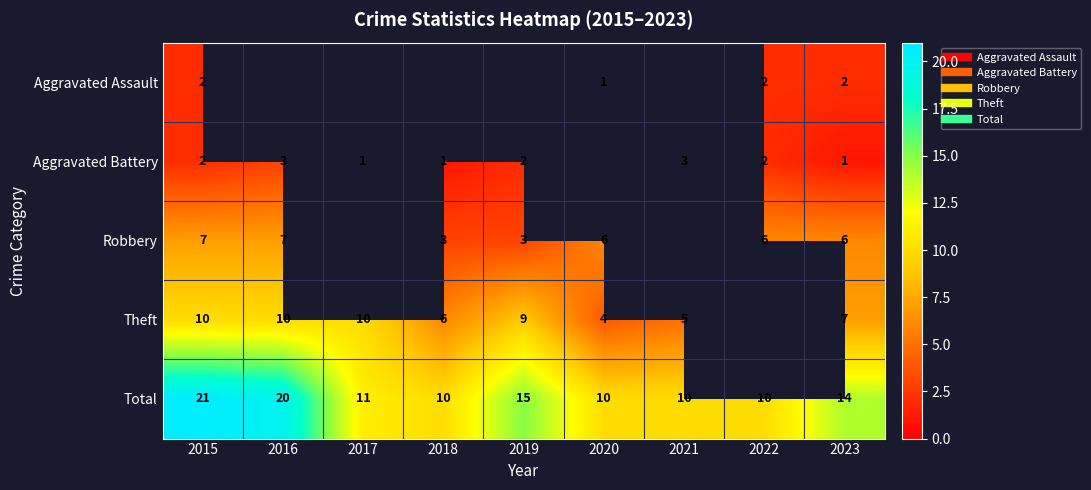

Rank the series by their average value, from lowest to highest.

Aggravated Assault, Aggravated Battery, Robbery, Theft, Total